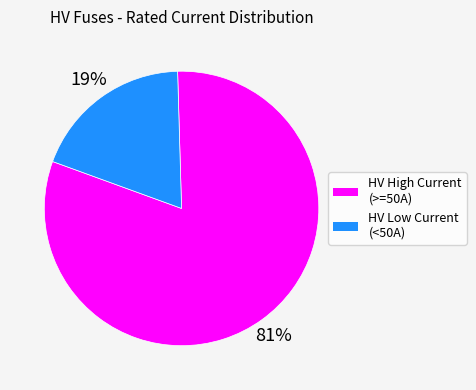

Does any single category account for the majority?

Yes